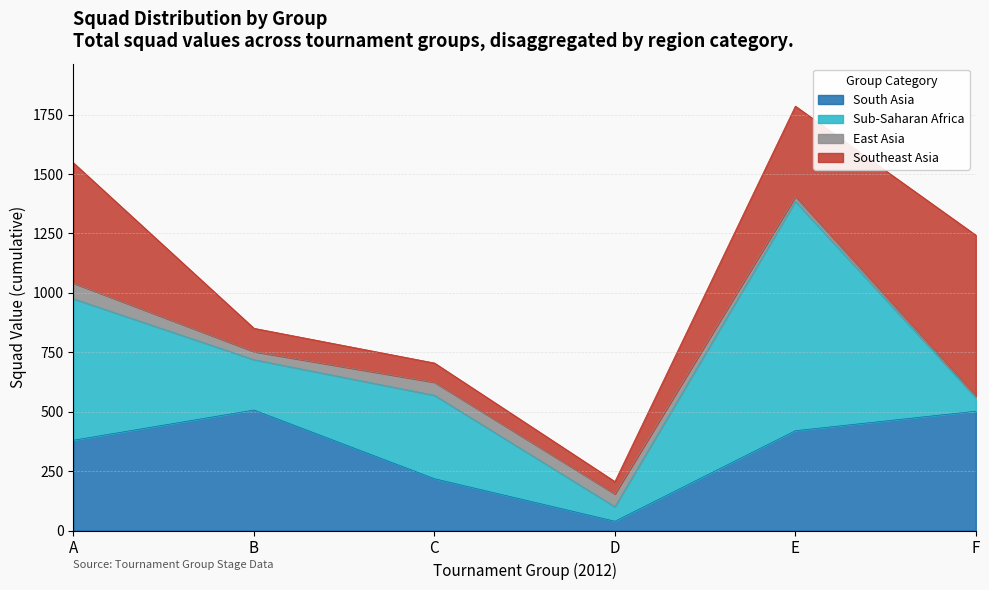

How many Group A squads values are between 0 and 506?

5